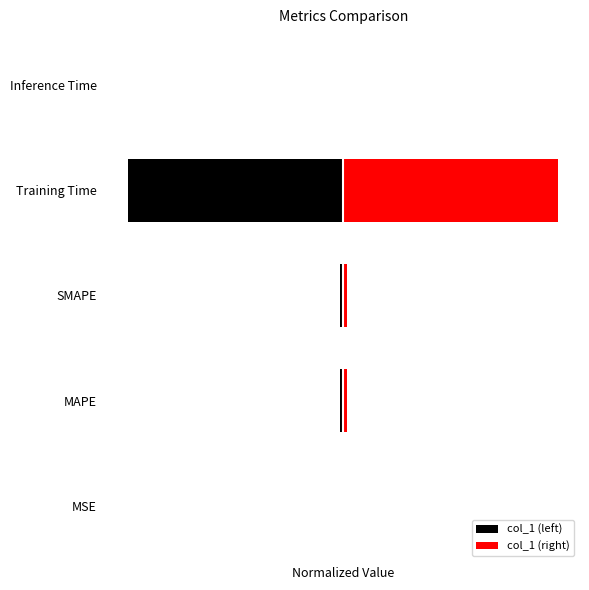

List the series in order of their peak value, highest first.

col_1 (right), col_1 (left)